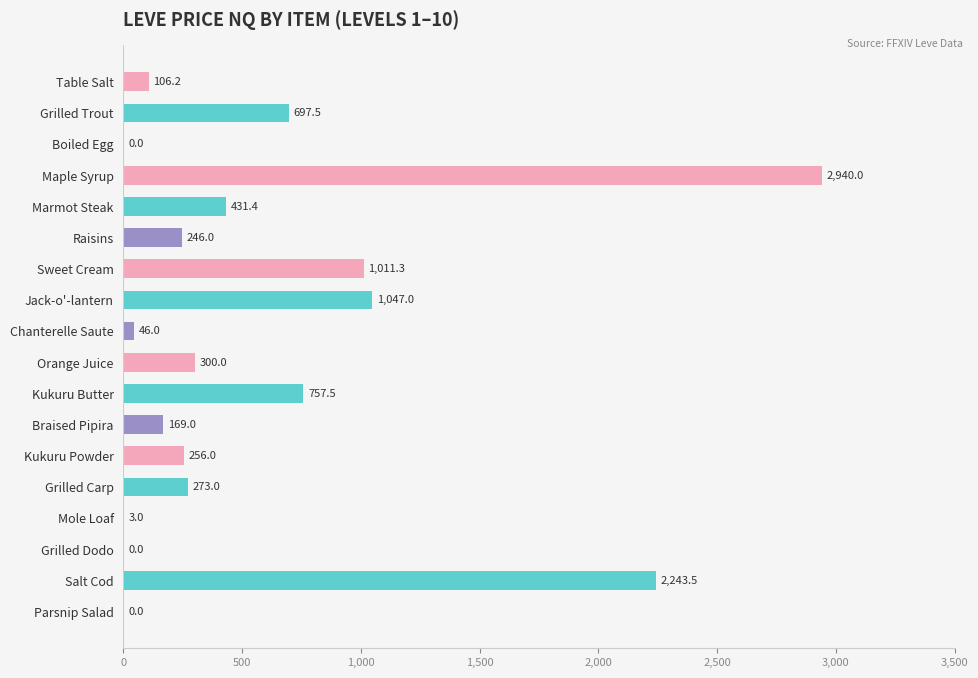

What is the average value?

584.9